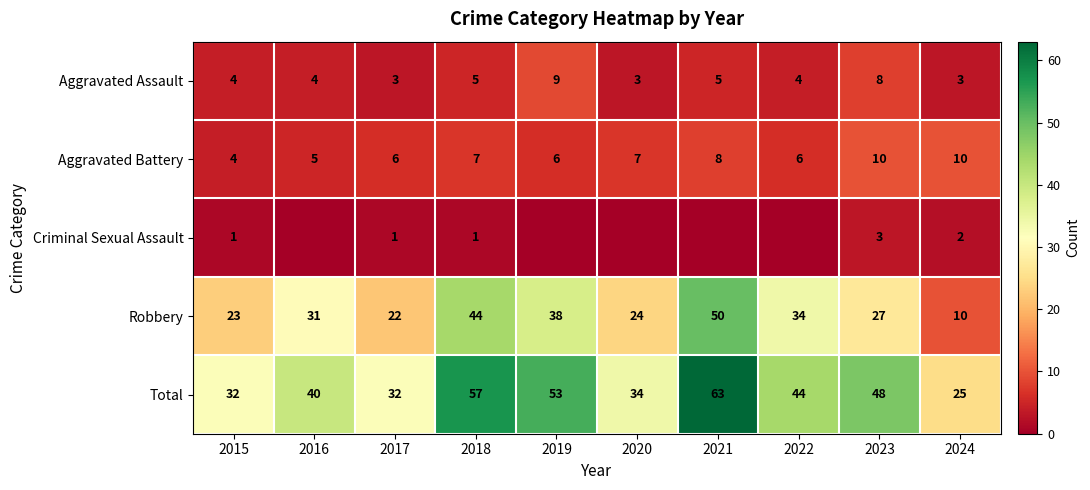

At which label does Robbery reach its minimum?

2024